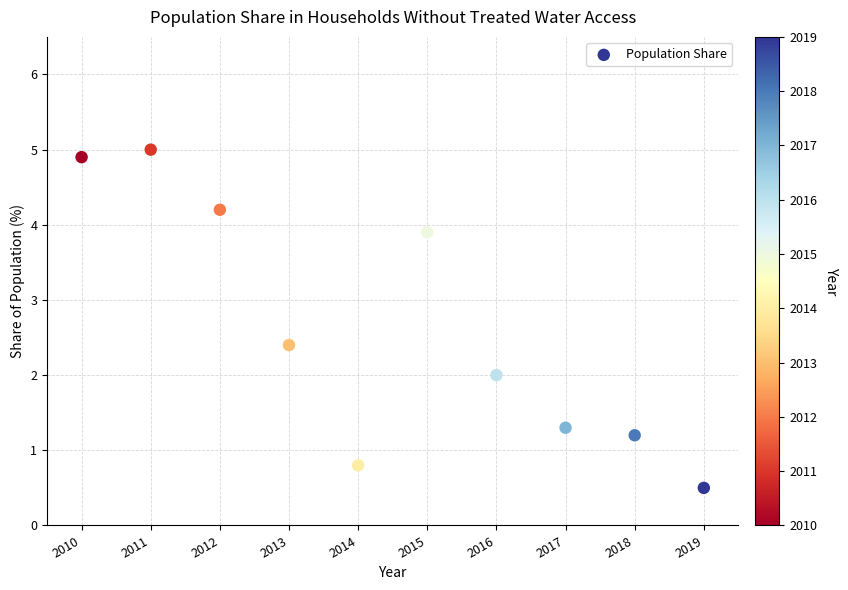

What is the average X value?

2014.5